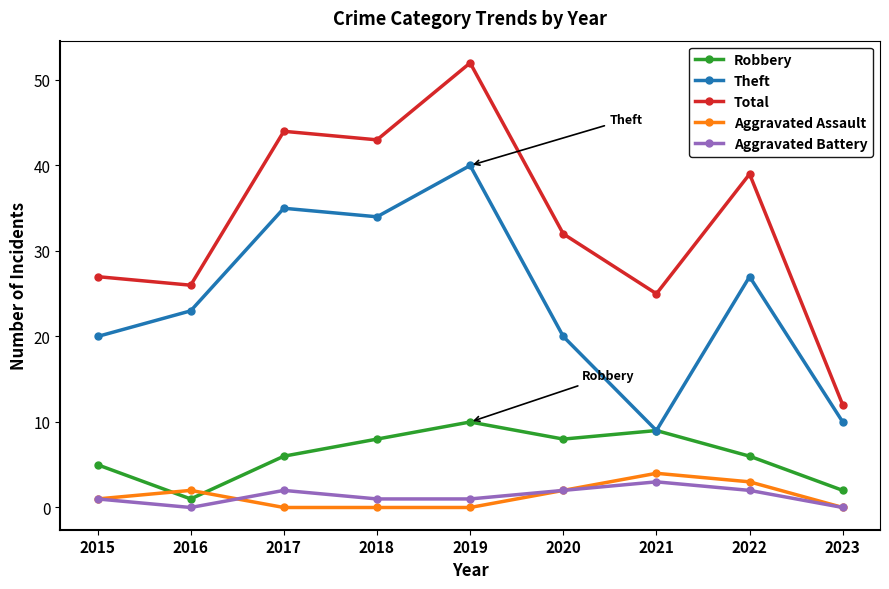

Count the Aggravated Battery values in the range 1 to 2.

6